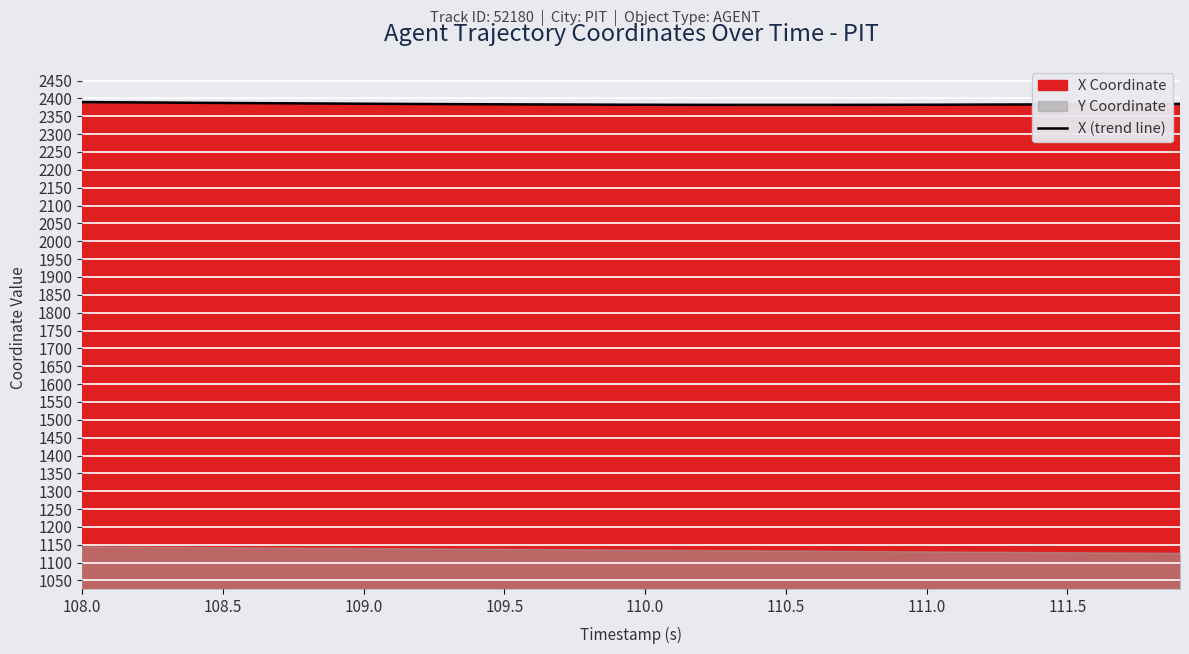

True or false: the data shows 2384.3 at 12.

True